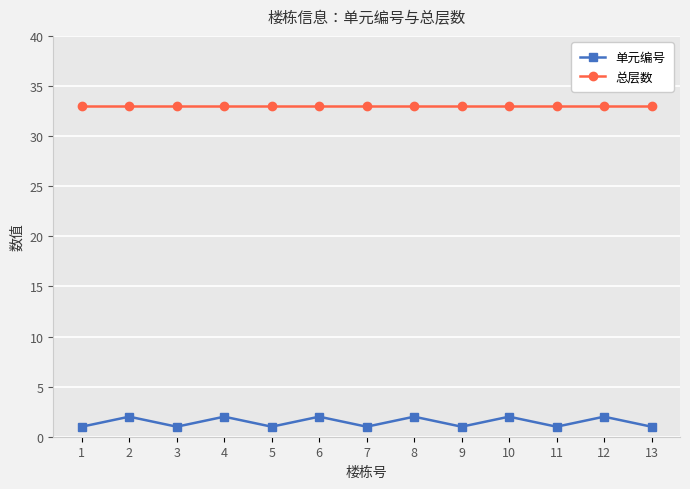

True or false: 单元编号 and 总层数 intersect in this chart.

False